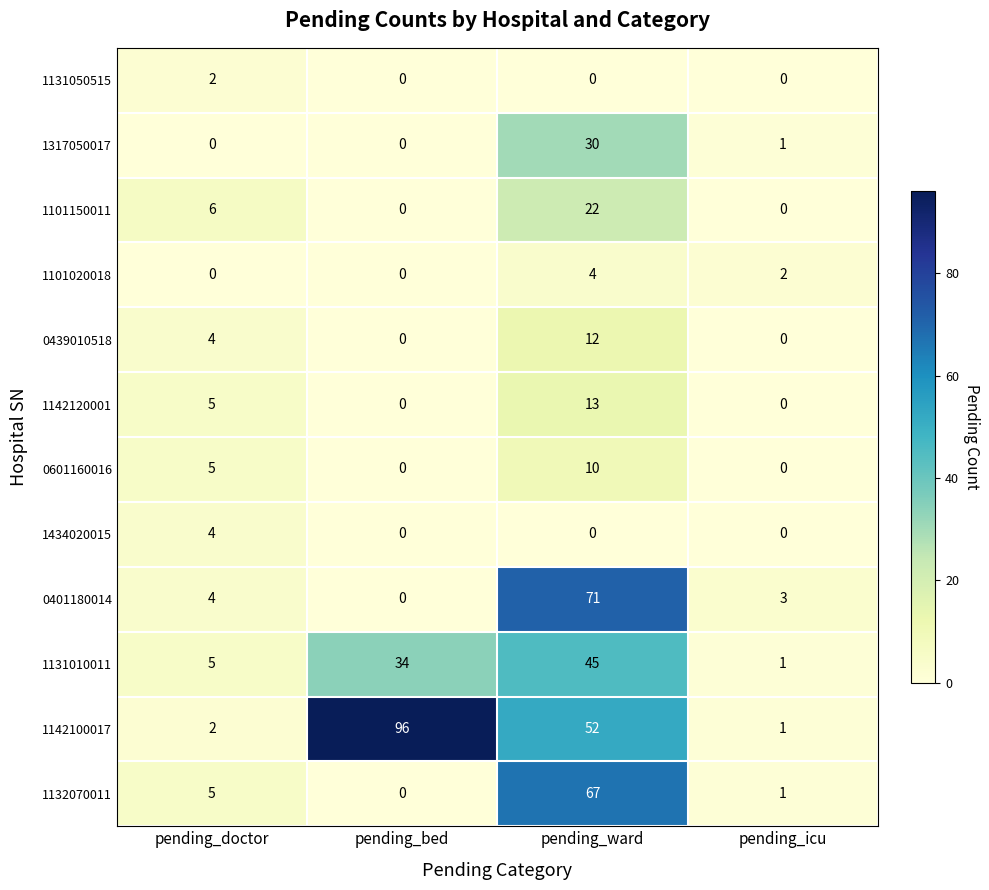

How many series are shown in this chart?

12